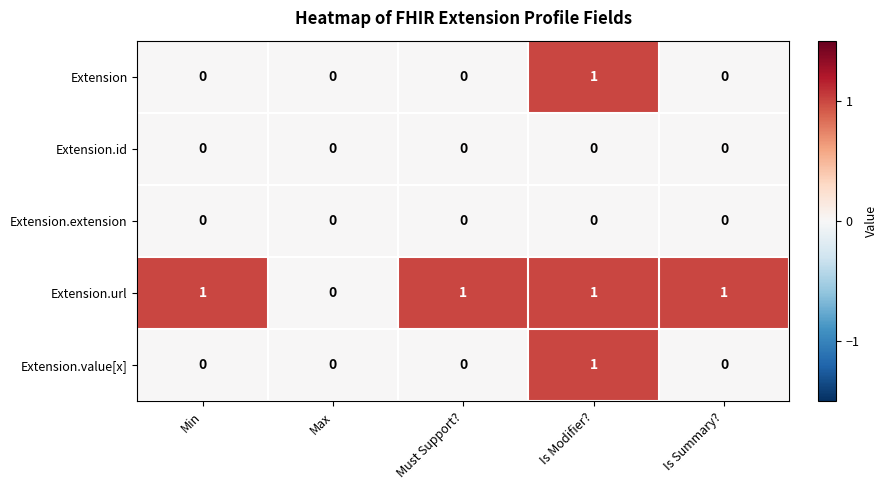

Which category has the lowest value in the Extension.url series?

Max